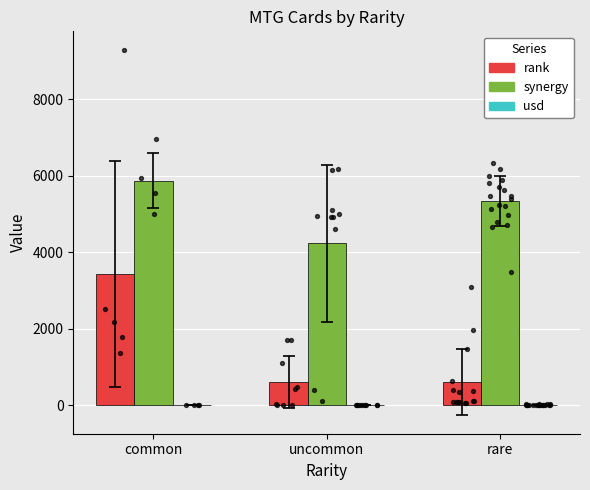

What is the total value across all series at rare?

5939.2